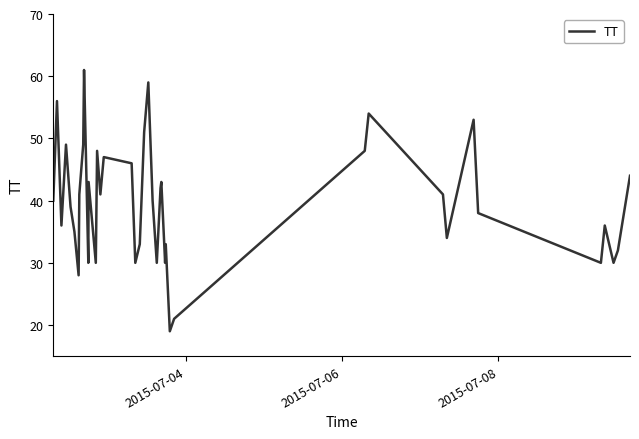

What is the smallest value displayed?

19